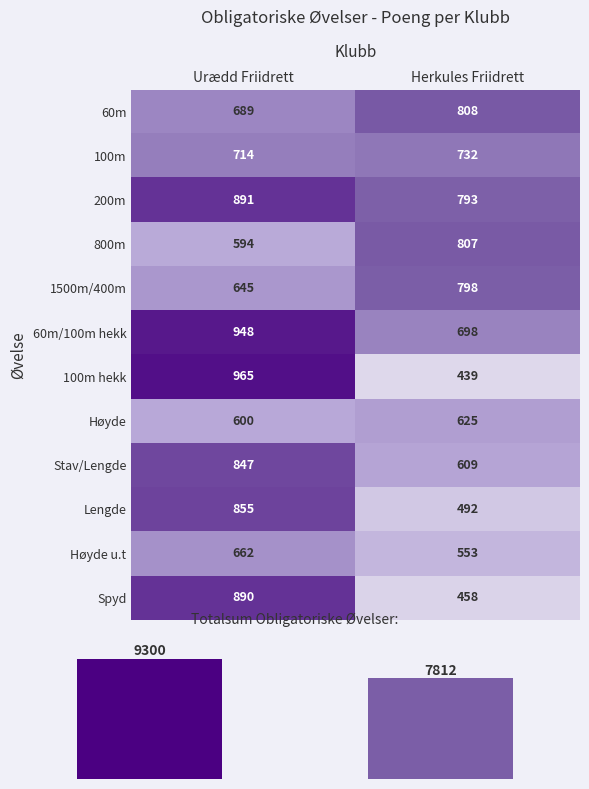

The 1500m/400m series shows 1309 at Herkules Friidrett. True or false?

False